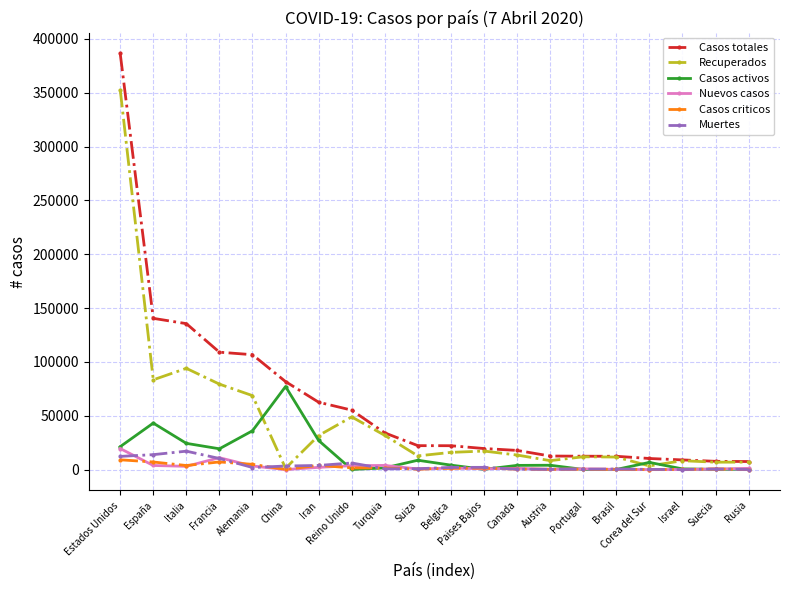

Is it true that Recuperados equals 352981 at Estados Unidos?

True